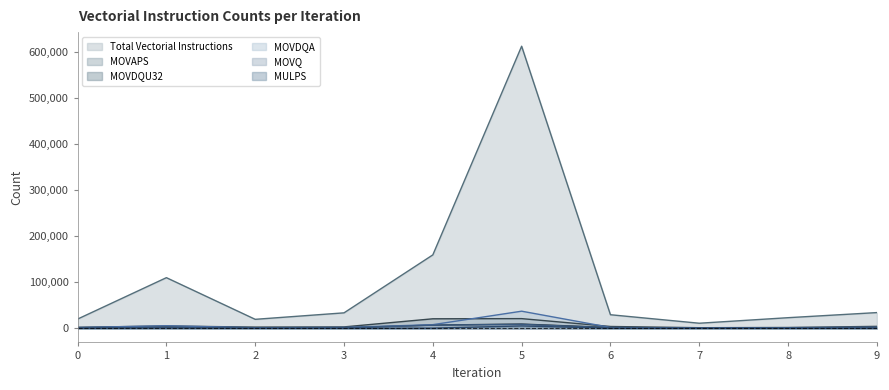

True or false: MOVDQA and Total Vectorial Instructions intersect in this chart.

False